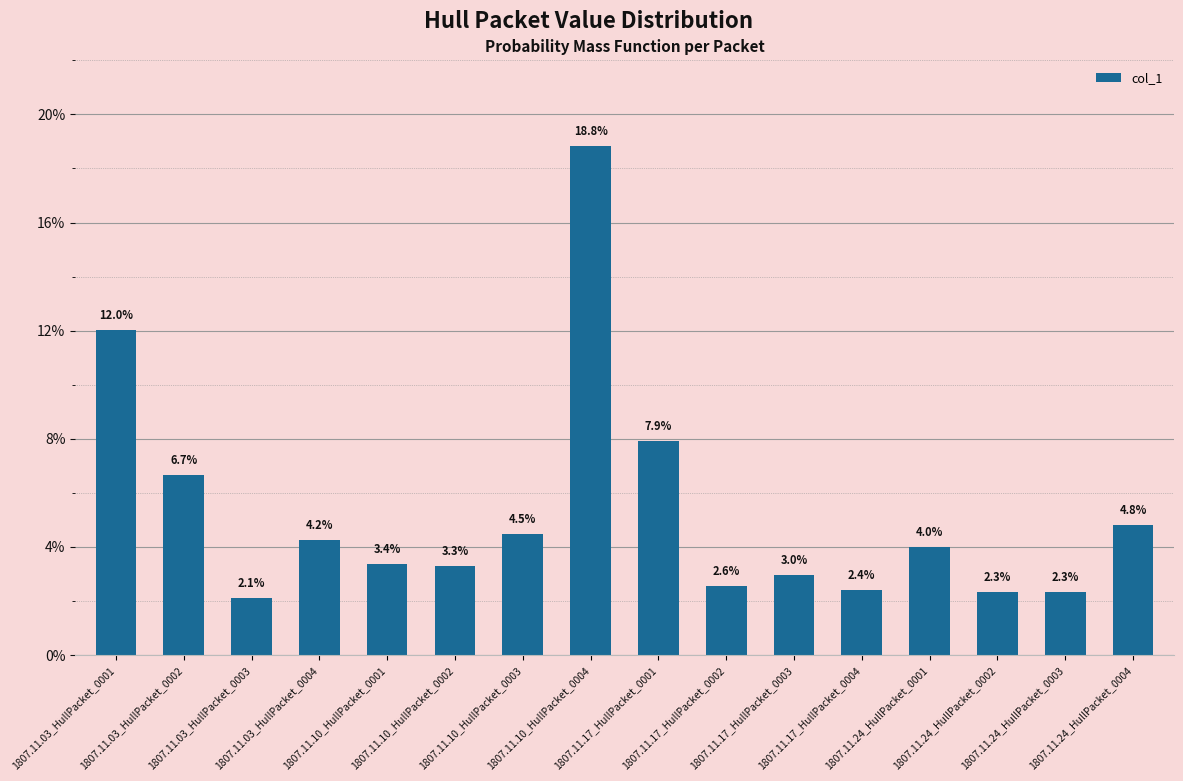

Reading left to right, transcribe all the data shown in this chart.

0.1	0.1	0.0	0.0	0.0	0.0	0.0	0.2	0.1	0.0	0.0	0.0	0.0	0.0	0.0	0.0